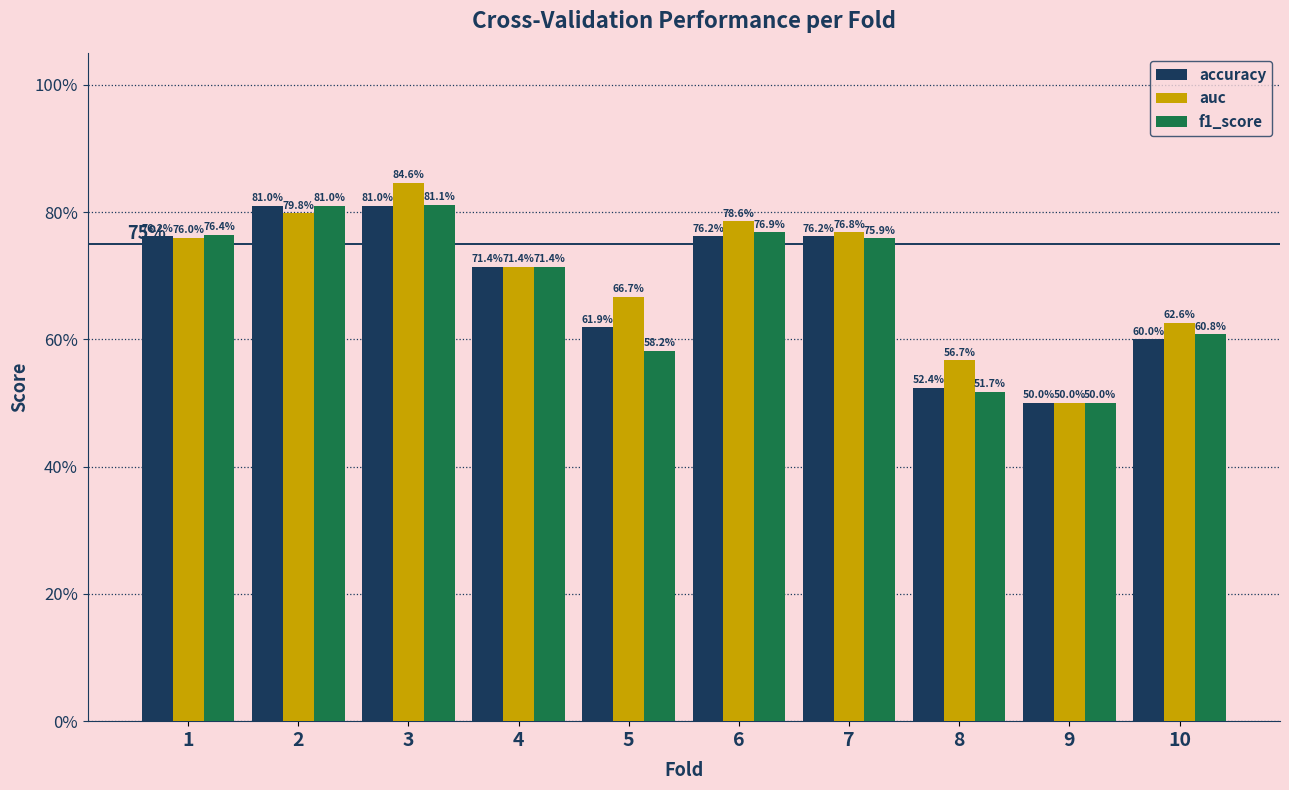

Does the chart contain any negative values?

No